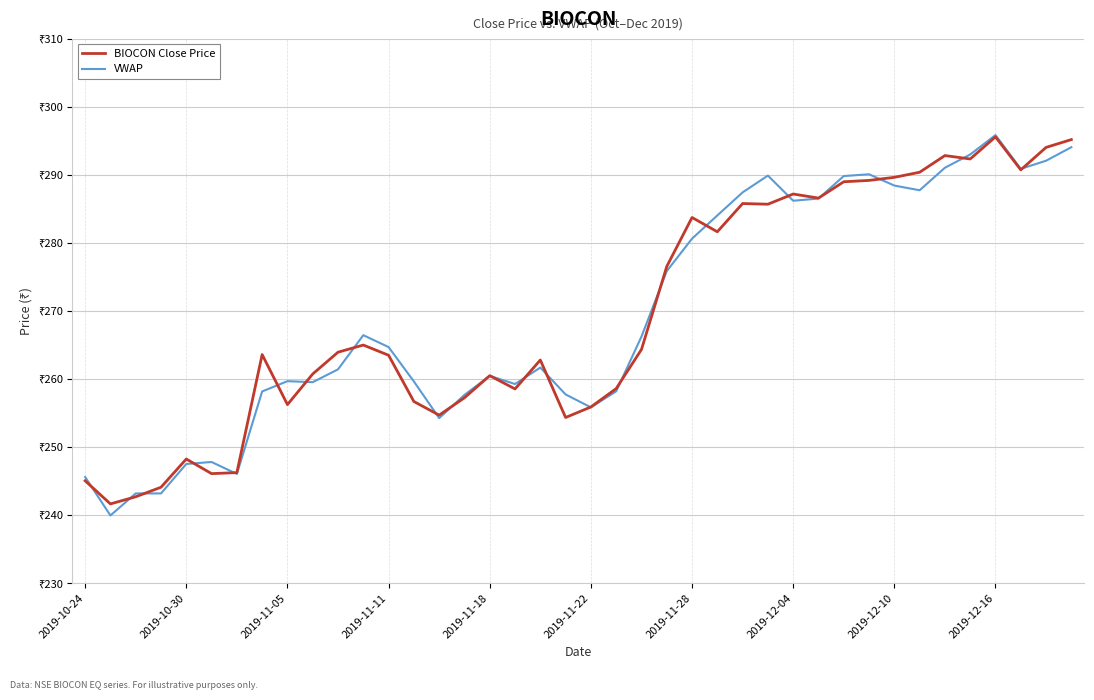

What is the label of the 27th point from the right?

13